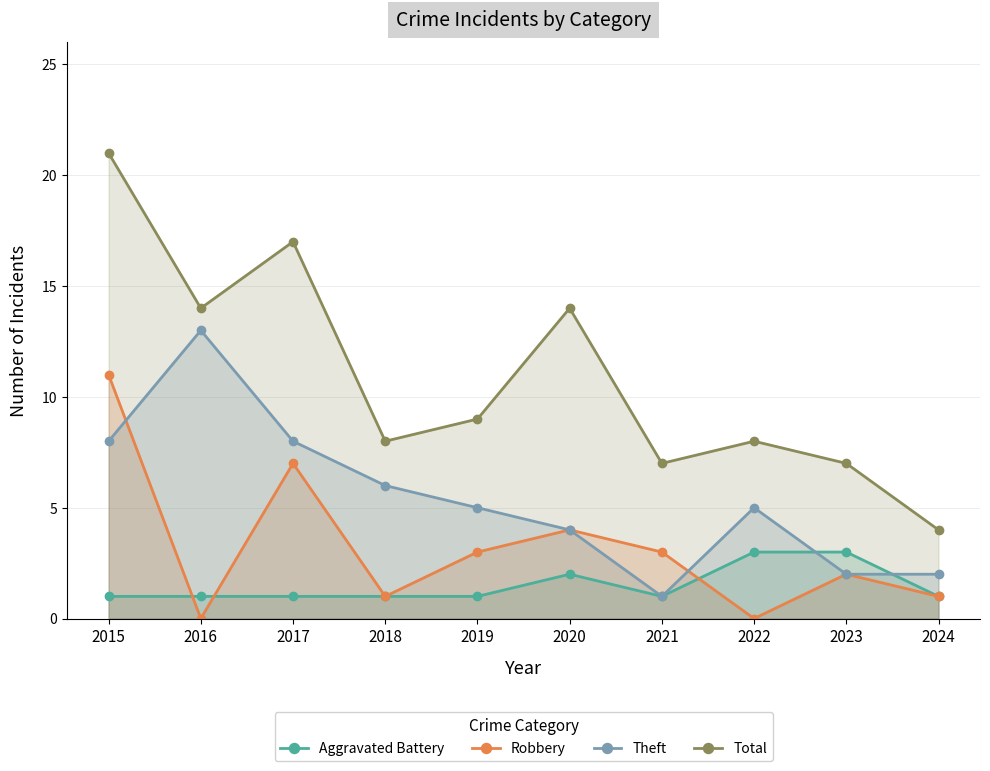

Reading left to right, extract all data points from this chart.

Aggravated Battery: 1	1	1	1	1	2	1	3	3	1
Robbery: 11	0	7	1	3	4	3	0	2	1
Theft: 8	13	8	6	5	4	1	5	2	2
Total: 21	14	17	8	9	14	7	8	7	4